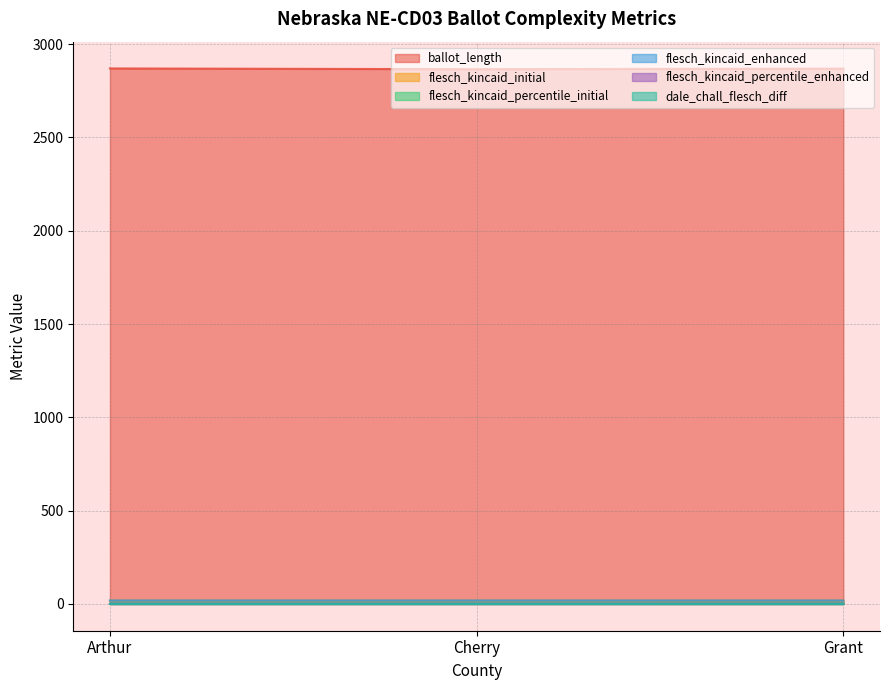

What value does the ballot_length series have at Grant?

2869.0